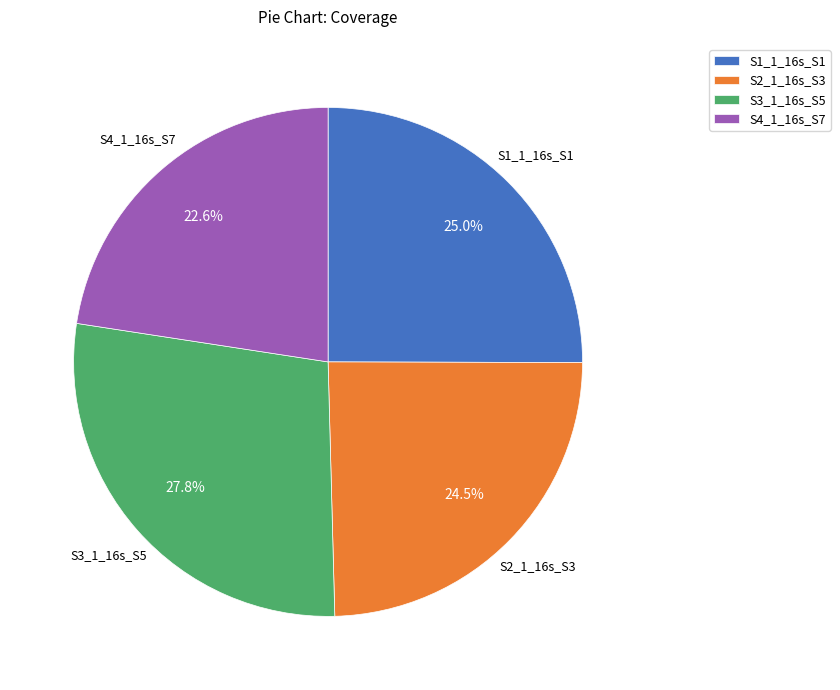

Does S3_1_16s_S5 represent more than half of the total?

No